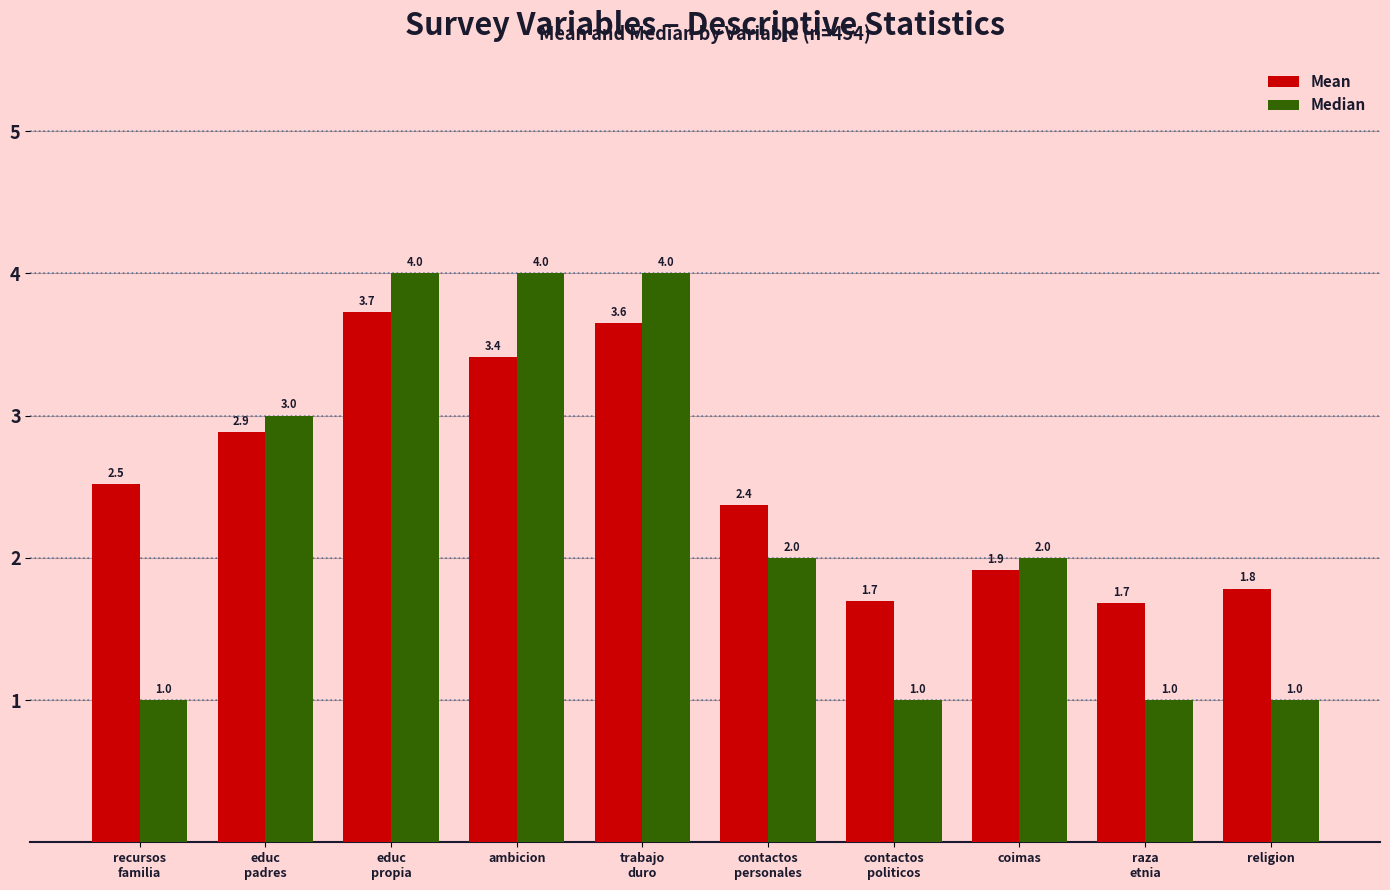

Reading left to right, list all the values displayed in this chart.

Mean: recursos
familia=2.5	educ
padres=2.9	educ
propia=3.7	ambicion=3.4	trabajo
duro=3.6	contactos
personales=2.4	contactos
politicos=1.7	coimas=1.9	raza
etnia=1.7	religion=1.8
Median: recursos
familia=1.0	educ
padres=3.0	educ
propia=4.0	ambicion=4.0	trabajo
duro=4.0	contactos
personales=2.0	contactos
politicos=1.0	coimas=2.0	raza
etnia=1.0	religion=1.0